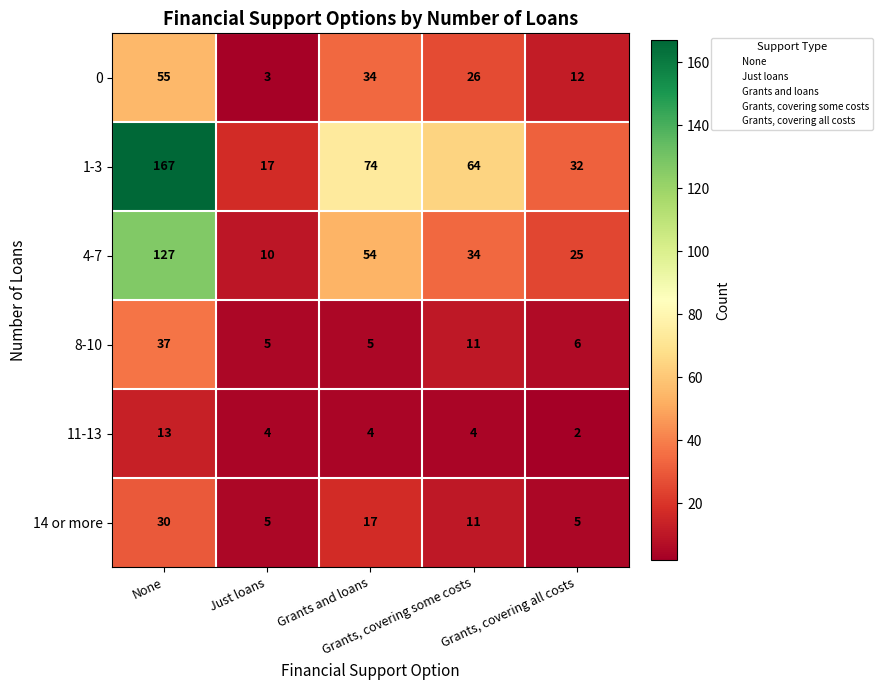

What is the total value across all series at None?

429